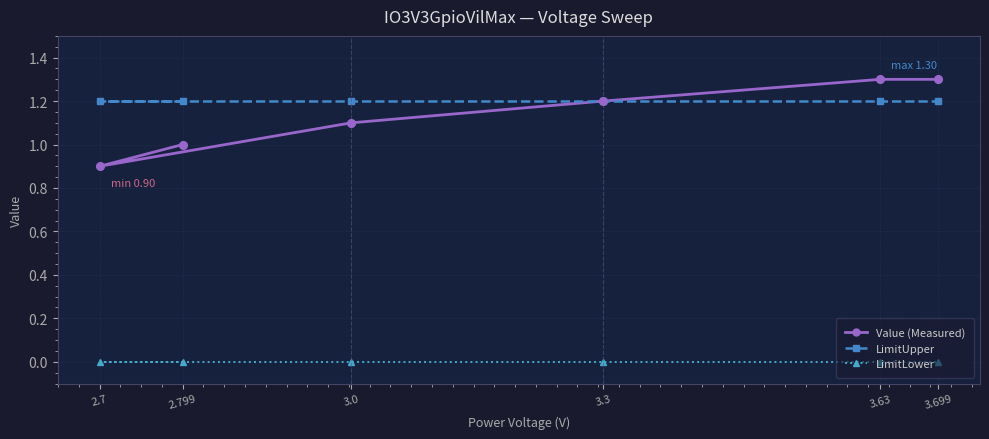

What is the total value across all series at 3.699?

2.5